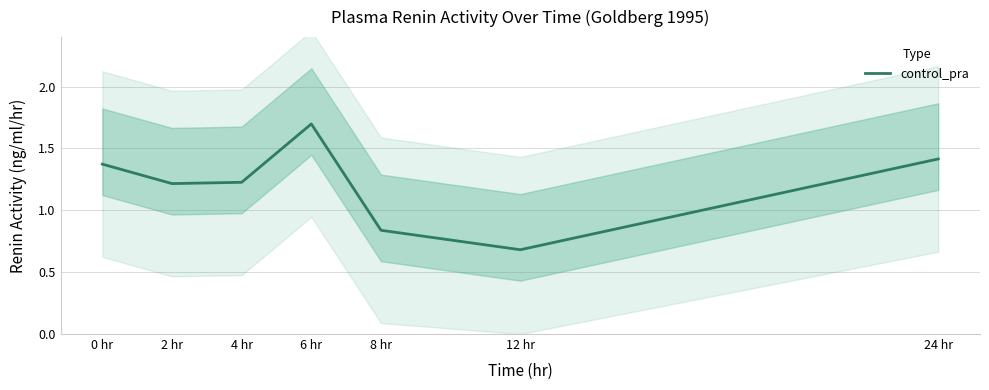

The chart shows a value of 0.8 at 4 hr. True or false?

False